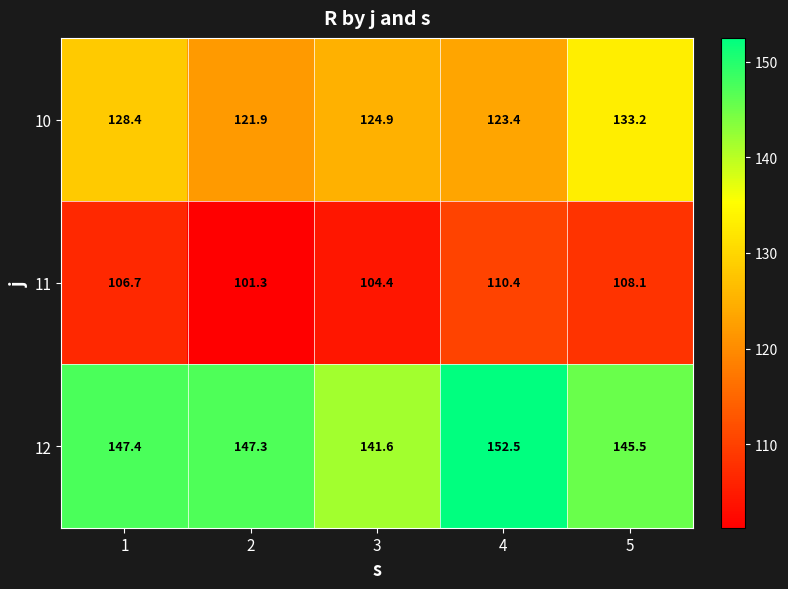

Rank the series at 1 from lowest to highest value.

11, 10, 12